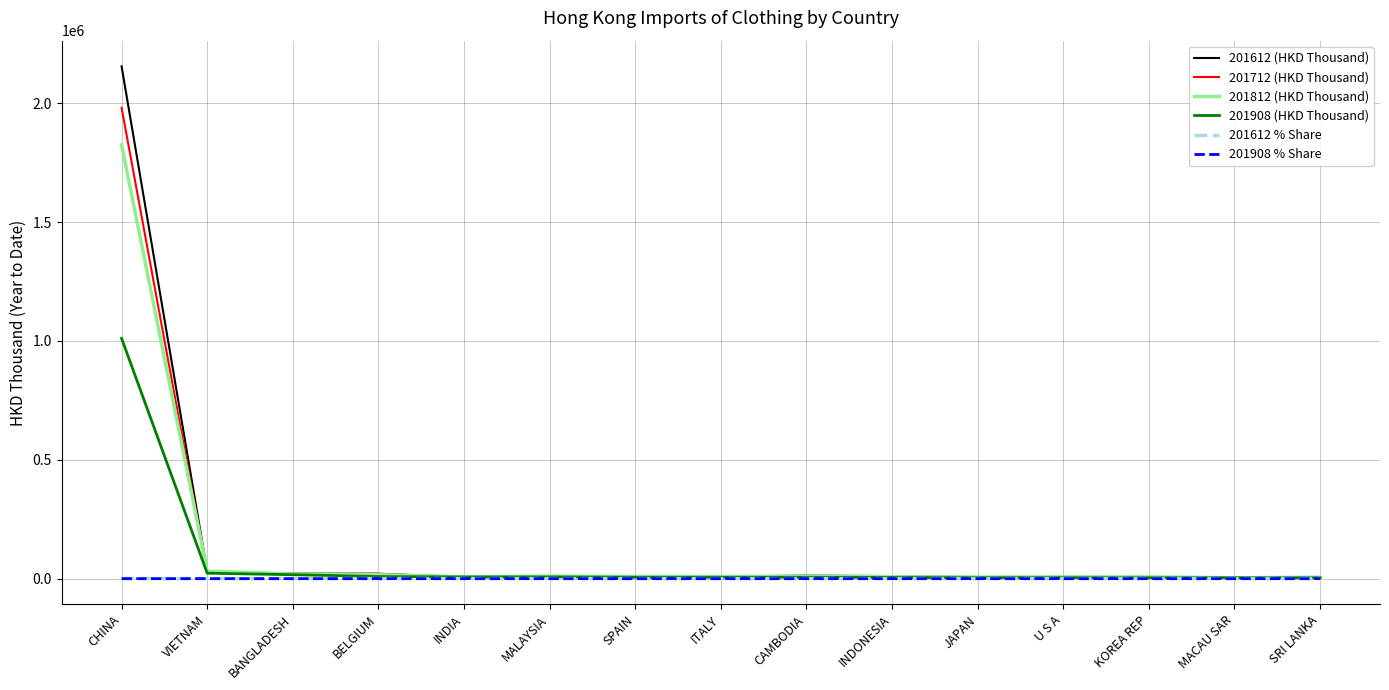

Which series has the widest spread of values?

201612 (HKD Thousand)